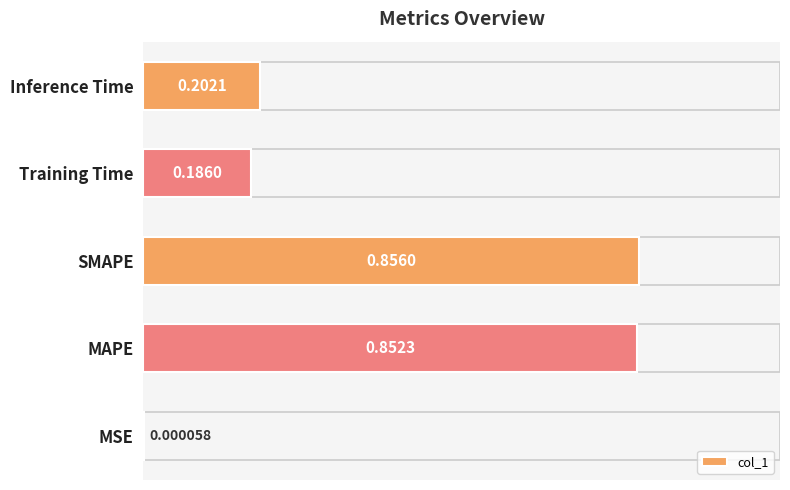

What is the sum of all values?

2.1